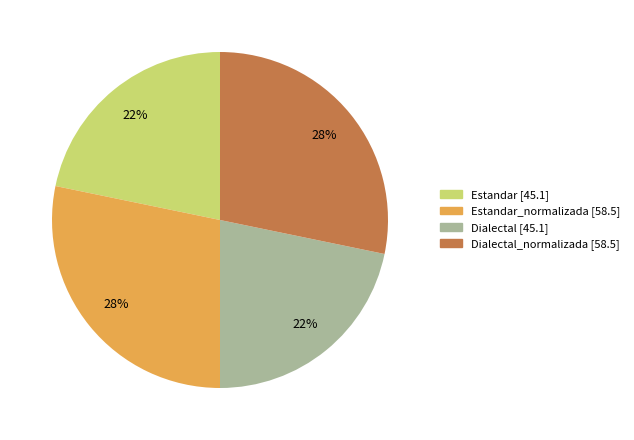

To the nearest percent, what is the difference between the largest and smallest slice percentages?

6%